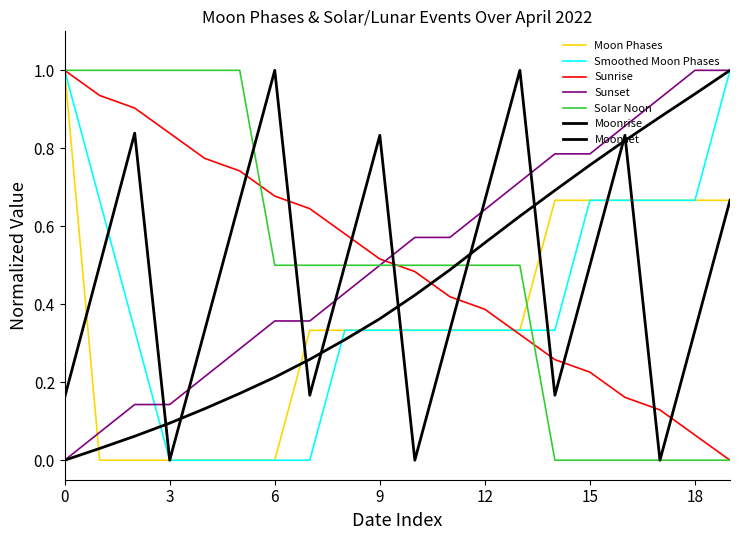

Reading left to right, list all the values displayed in this chart.

1.0	0.0	0.0	0.0	0.0	0.0	0.0	0.3	0.3	0.3	0.3	0.3	0.3	0.3	0.7	0.7	0.7	0.7	0.7	0.7